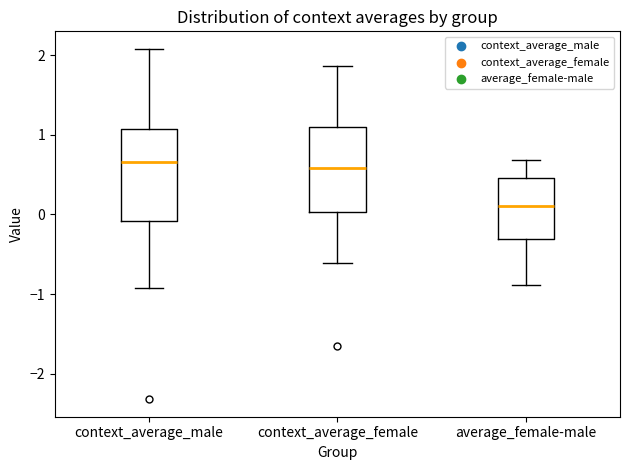

Reading left to right, read every box against the y-axis: the position of its median line, the range the box covers, and the ends of its whiskers. The values are not printed on the chart, so give them approximately, as read against the axis.

context_average_male: median 0.7, box -0.1 to 1.1, whiskers -0.9 to 2.1
context_average_female: median 0.6, box 0.0 to 1.1, whiskers -0.6 to 1.9
average_female-male: median 0.1, box -0.3 to 0.5, whiskers -0.9 to 0.7